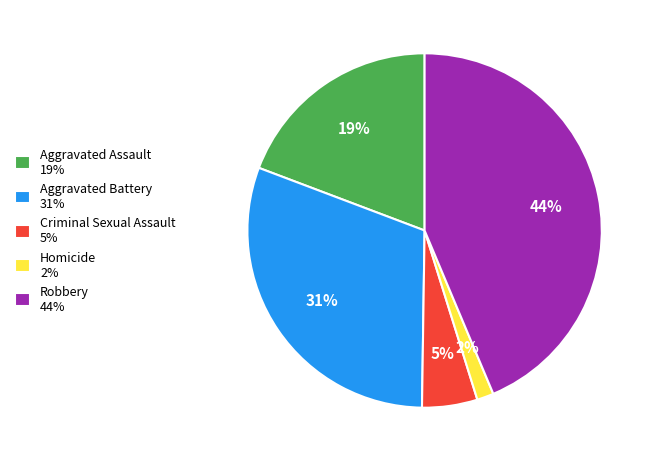

To the nearest percent, what portion does Aggravated Assault represent?

19%